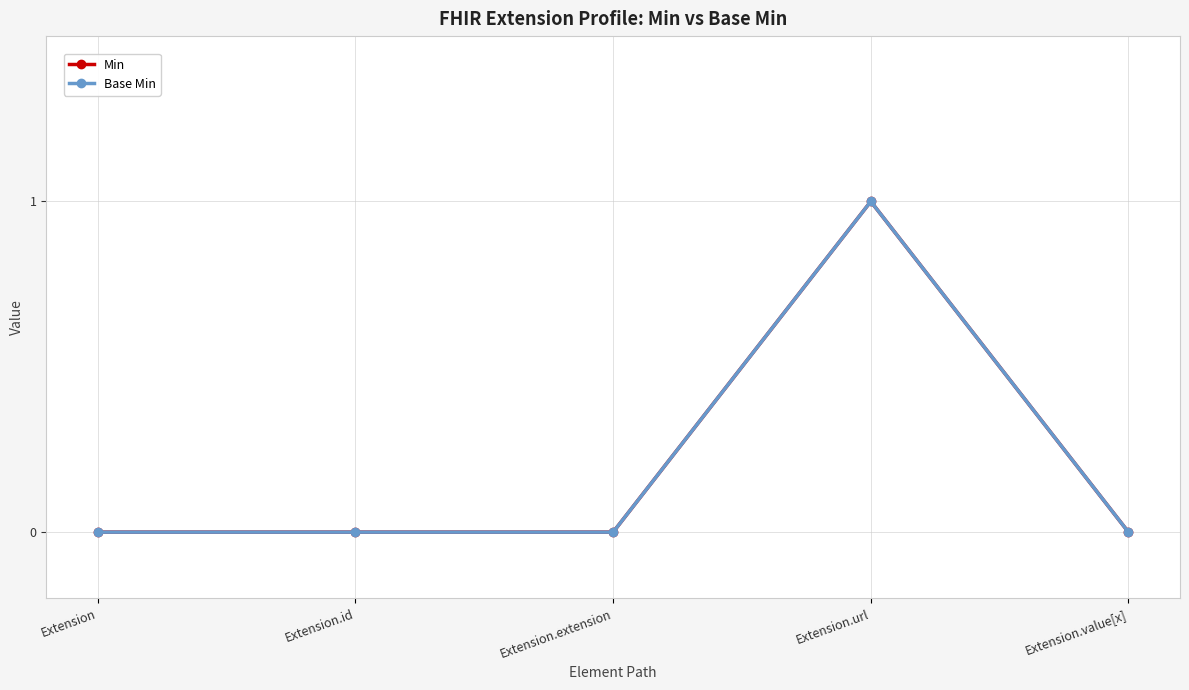

How many lines are shown in the chart?

2